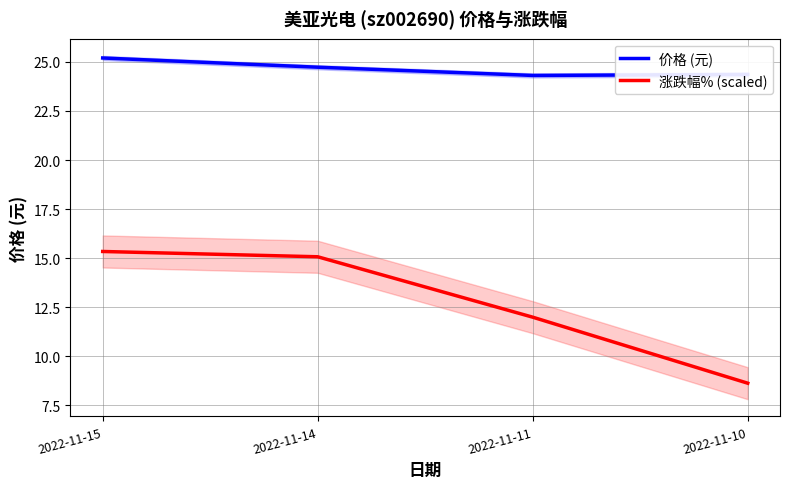

Reading right to left, what are all the values shown in this chart?

价格 (元): 2022-11-10=24.4	2022-11-11=24.3	2022-11-14=24.7	2022-11-15=25.2
涨跌幅% (scaled): 2022-11-10=8.6	2022-11-11=12.0	2022-11-14=15.1	2022-11-15=15.3